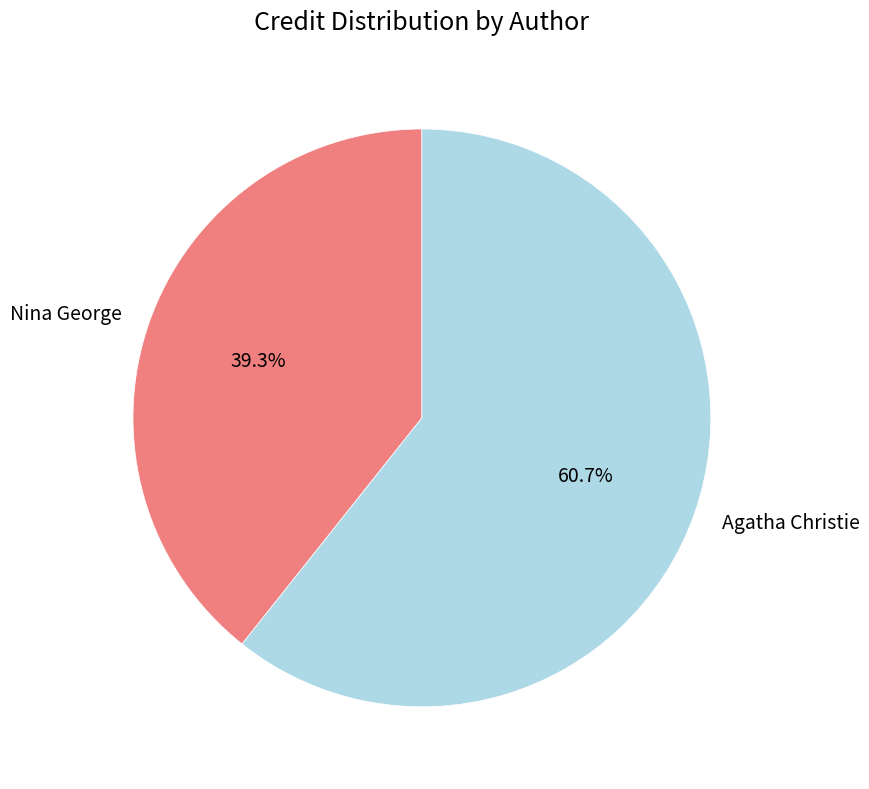

Is there any slice that represents more than half of the pie?

Yes